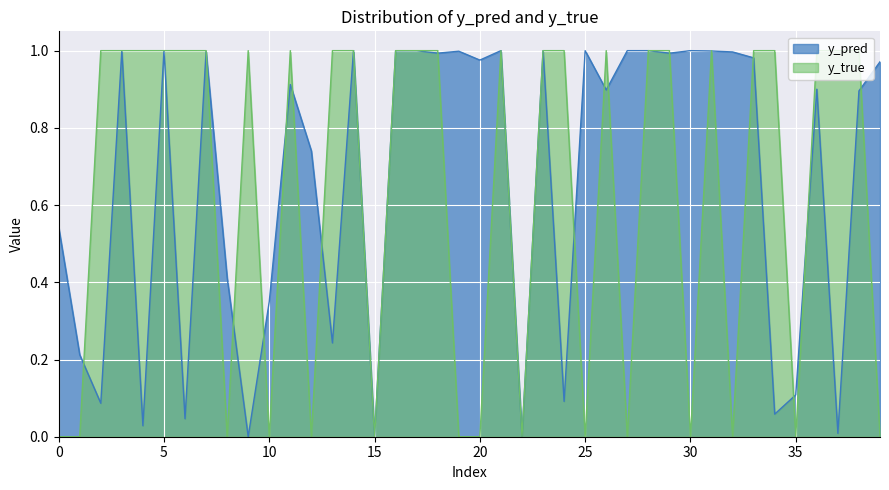

How many series are shown in this chart?

2